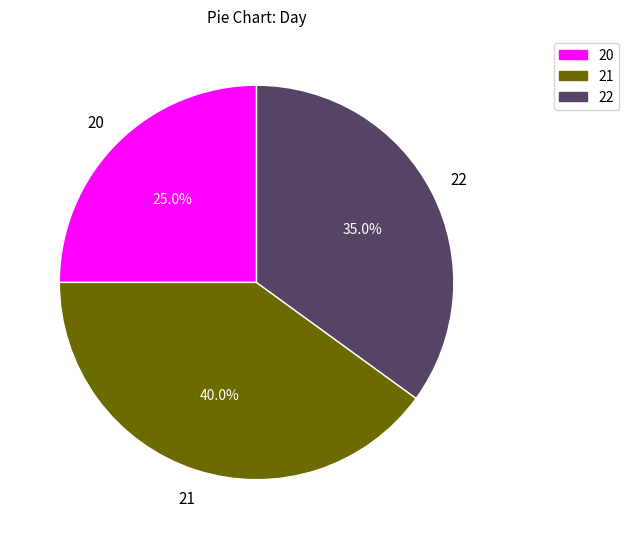

Do 21 and 20 together represent more than half of the pie?

Yes